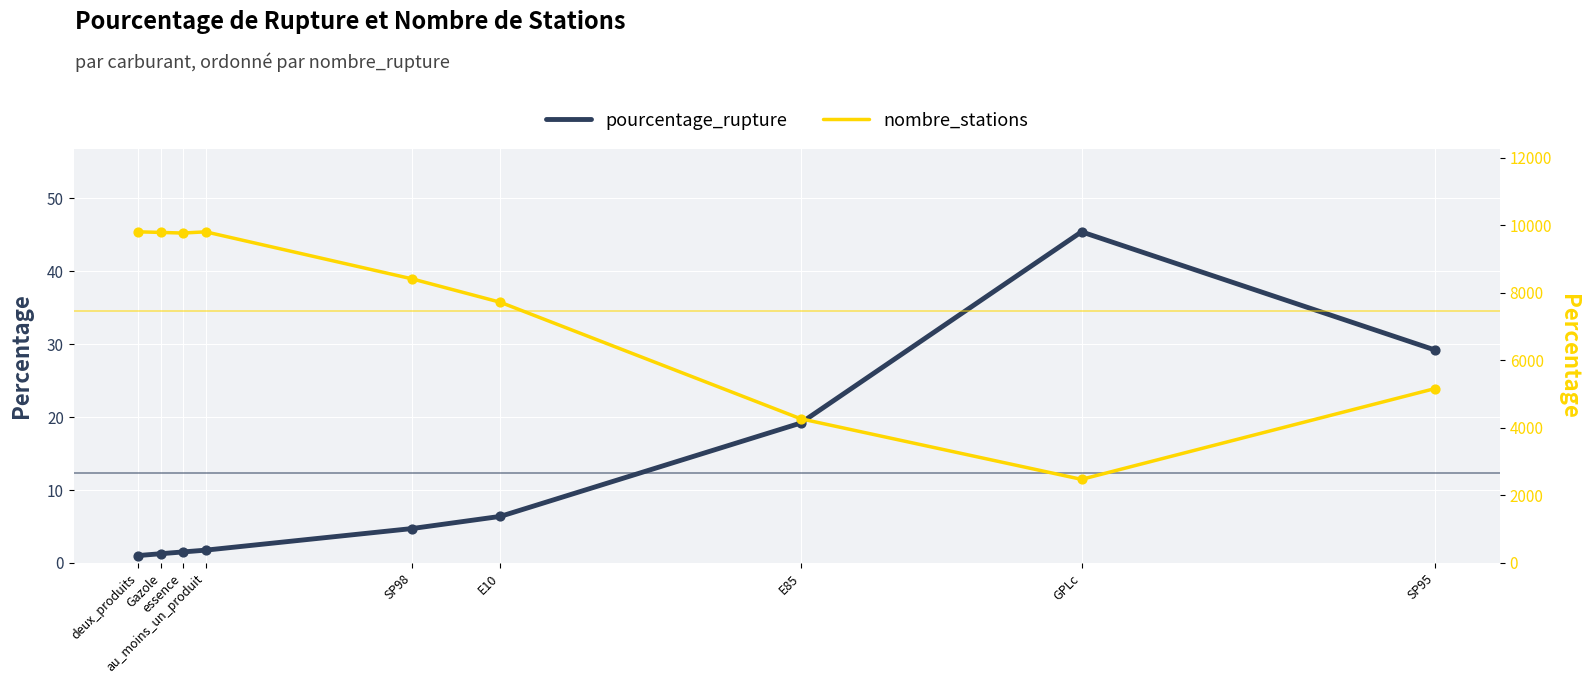

Which series has the largest Y range (max minus min)?

nombre_stations